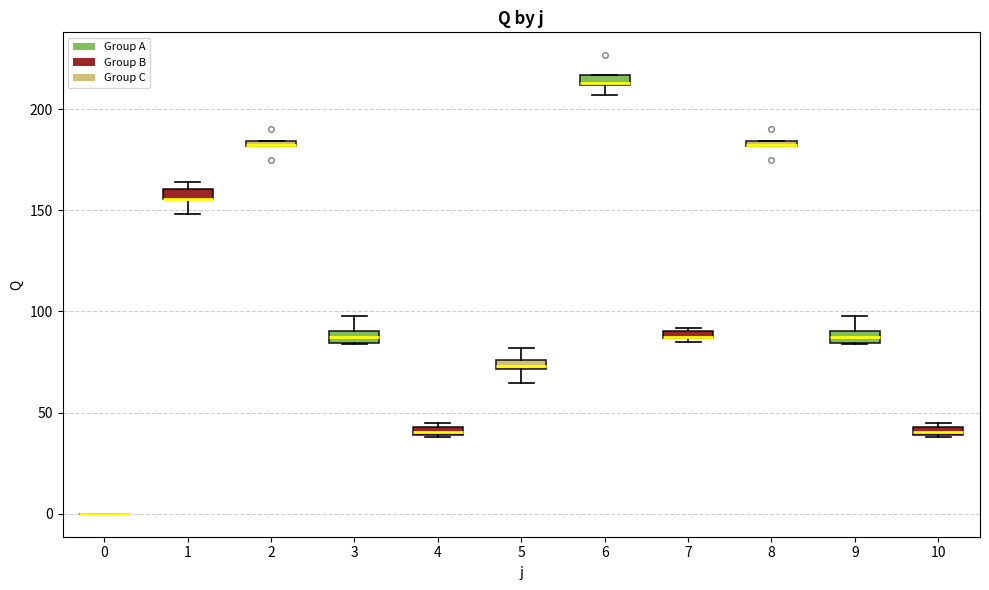

Where is the lower edge of the box at x = 8 on the y-axis? The values are not printed on the chart, so give them approximately, as read against the axis.

180